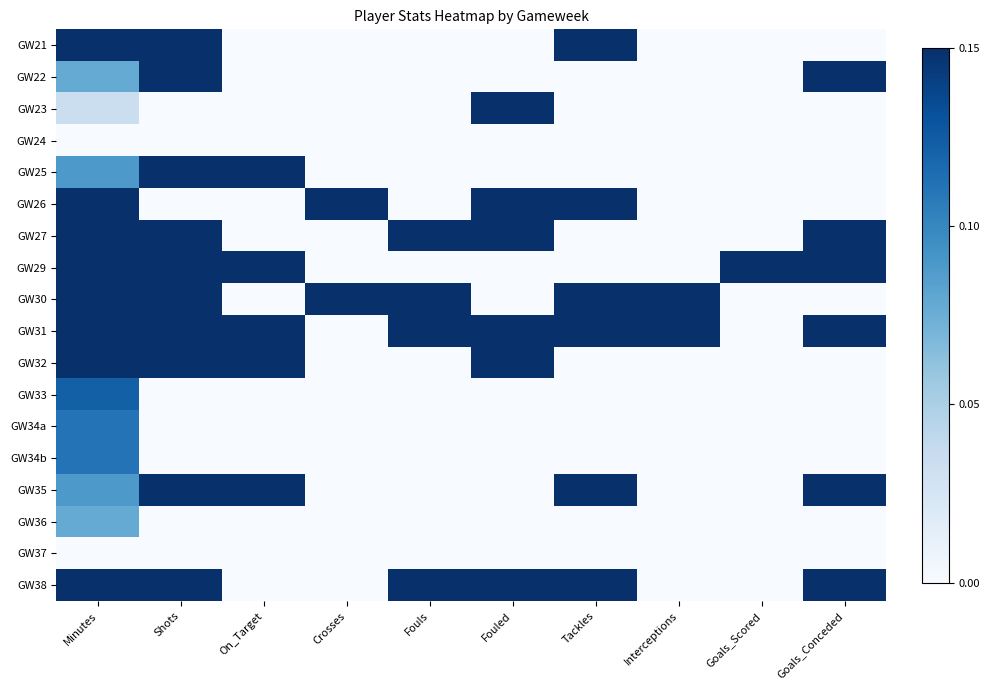

Reading right to left, transcribe all the data shown in this chart.

GW21: Goals_Conceded=0.0	Goals_Scored=0.0	Interceptions=0.0	Tackles=1.0	Fouled=0.0	Fouls=0.0	Crosses=0.0	On_Target=0.0	Shots=0.7	Minutes=0.3
GW22: Goals_Conceded=0.2	Goals_Scored=0.0	Interceptions=0.0	Tackles=0.0	Fouled=0.0	Fouls=0.0	Crosses=0.0	On_Target=0.0	Shots=0.3	Minutes=0.1
GW23: Goals_Conceded=0.0	Goals_Scored=0.0	Interceptions=0.0	Tackles=0.0	Fouled=0.2	Fouls=0.0	Crosses=0.0	On_Target=0.0	Shots=0.0	Minutes=0.0
GW24: Goals_Conceded=0.0	Goals_Scored=0.0	Interceptions=0.0	Tackles=0.0	Fouled=0.0	Fouls=0.0	Crosses=0.0	On_Target=0.0	Shots=0.0	Minutes=0.0
GW25: Goals_Conceded=0.0	Goals_Scored=0.0	Interceptions=0.0	Tackles=0.0	Fouled=0.0	Fouls=0.0	Crosses=0.0	On_Target=1.0	Shots=0.3	Minutes=0.1
GW26: Goals_Conceded=0.0	Goals_Scored=0.0	Interceptions=0.0	Tackles=1.0	Fouled=0.2	Fouls=0.0	Crosses=1.0	On_Target=0.0	Shots=0.0	Minutes=0.5
GW27: Goals_Conceded=0.5	Goals_Scored=0.0	Interceptions=0.0	Tackles=0.0	Fouled=0.3	Fouls=1.0	Crosses=0.0	On_Target=0.0	Shots=0.3	Minutes=1.0
GW29: Goals_Conceded=0.2	Goals_Scored=1.0	Interceptions=0.0	Tackles=0.0	Fouled=0.0	Fouls=0.0	Crosses=0.0	On_Target=1.0	Shots=0.3	Minutes=0.3
GW30: Goals_Conceded=0.0	Goals_Scored=0.0	Interceptions=1.0	Tackles=1.0	Fouled=0.0	Fouls=1.0	Crosses=1.0	On_Target=0.0	Shots=0.3	Minutes=0.6
GW31: Goals_Conceded=1.0	Goals_Scored=0.0	Interceptions=1.0	Tackles=1.0	Fouled=0.2	Fouls=1.0	Crosses=0.0	On_Target=1.0	Shots=1.0	Minutes=0.9
GW32: Goals_Conceded=0.0	Goals_Scored=0.0	Interceptions=0.0	Tackles=0.0	Fouled=0.2	Fouls=0.0	Crosses=0.0	On_Target=1.0	Shots=0.7	Minutes=0.8
GW33: Goals_Conceded=0.0	Goals_Scored=0.0	Interceptions=0.0	Tackles=0.0	Fouled=0.0	Fouls=0.0	Crosses=0.0	On_Target=0.0	Shots=0.0	Minutes=0.1
GW34a: Goals_Conceded=0.0	Goals_Scored=0.0	Interceptions=0.0	Tackles=0.0	Fouled=0.0	Fouls=0.0	Crosses=0.0	On_Target=0.0	Shots=0.0	Minutes=0.1
GW34b: Goals_Conceded=0.0	Goals_Scored=0.0	Interceptions=0.0	Tackles=0.0	Fouled=0.0	Fouls=0.0	Crosses=0.0	On_Target=0.0	Shots=0.0	Minutes=0.1
GW35: Goals_Conceded=0.2	Goals_Scored=0.0	Interceptions=0.0	Tackles=1.0	Fouled=0.0	Fouls=0.0	Crosses=0.0	On_Target=1.0	Shots=0.3	Minutes=0.1
GW36: Goals_Conceded=0.0	Goals_Scored=0.0	Interceptions=0.0	Tackles=0.0	Fouled=0.0	Fouls=0.0	Crosses=0.0	On_Target=0.0	Shots=0.0	Minutes=0.1
GW37: Goals_Conceded=0.0	Goals_Scored=0.0	Interceptions=0.0	Tackles=0.0	Fouled=0.0	Fouls=0.0	Crosses=0.0	On_Target=0.0	Shots=0.0	Minutes=0.0
GW38: Goals_Conceded=0.8	Goals_Scored=0.0	Interceptions=0.0	Tackles=1.0	Fouled=1.0	Fouls=0.5	Crosses=0.0	On_Target=0.0	Shots=0.7	Minutes=0.8